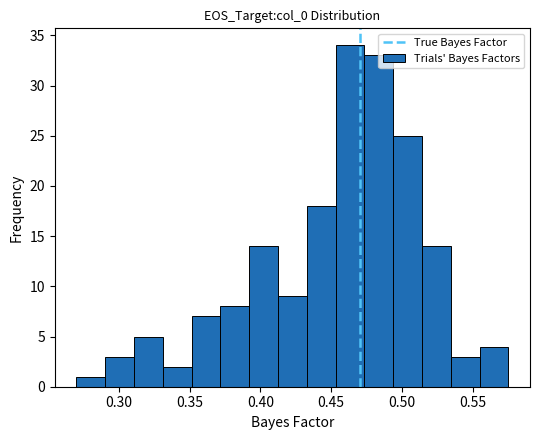

Which range on the x-axis has the tallest bar?

0.455 to 0.475